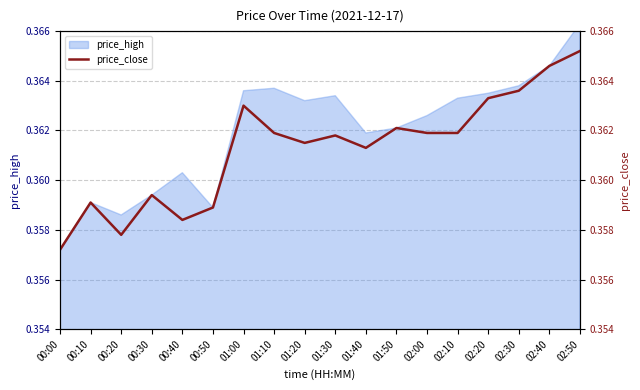

True or false: the data shows 0.6 at 00:50.

False